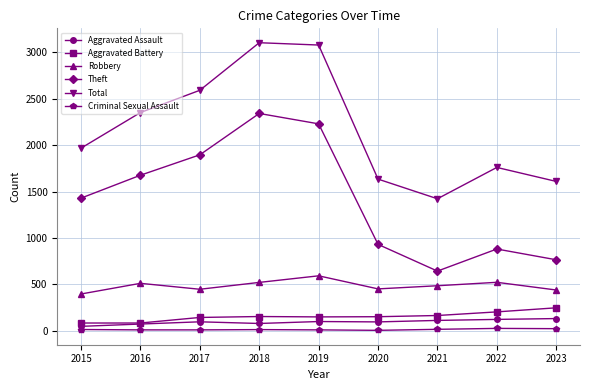

What is the value of the Aggravated Battery point at the 7th from the left?

163